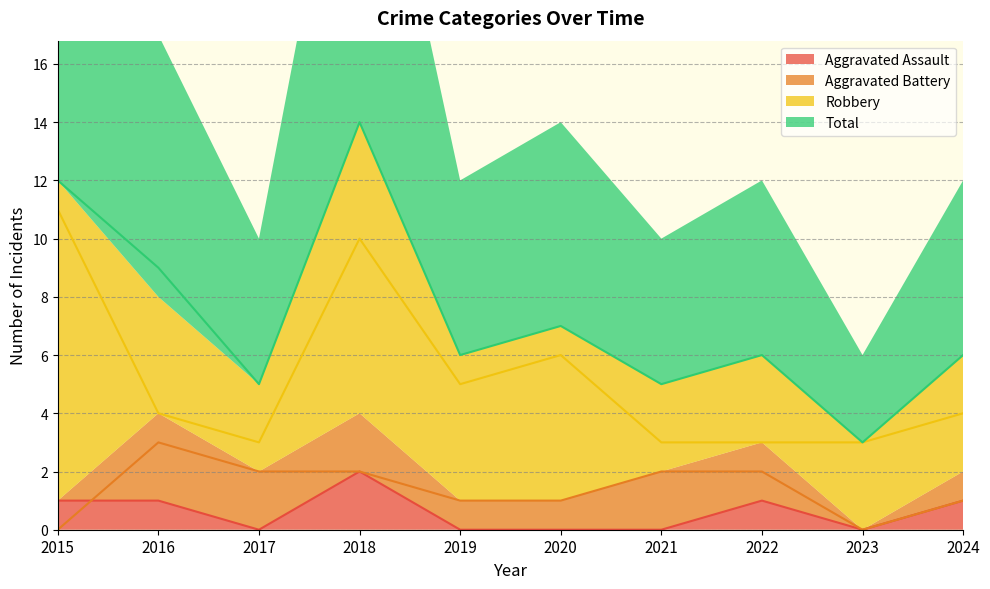

Is it true that Aggravated Assault equals 0 at 2017?

True